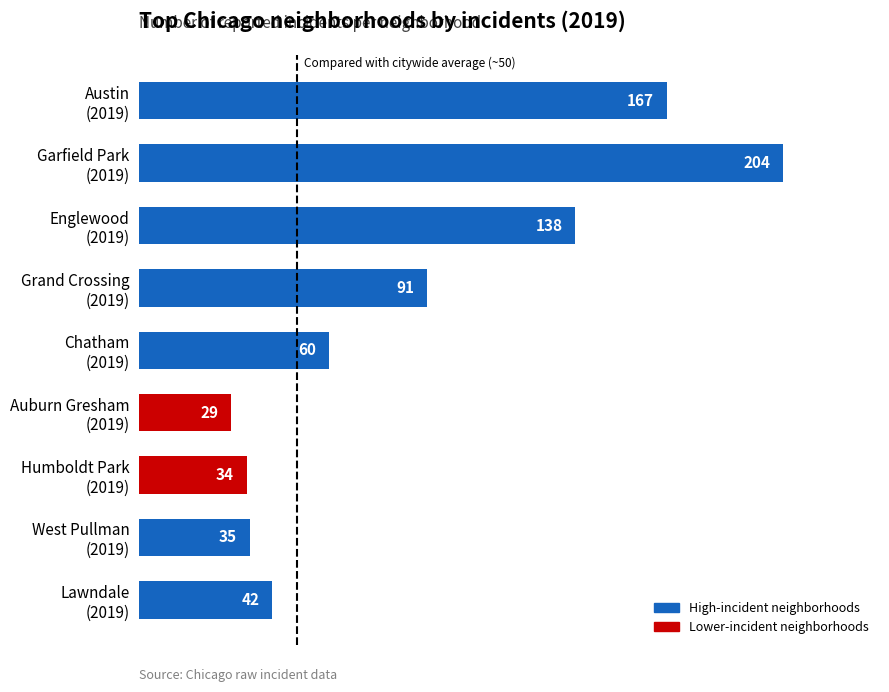

Are the bars grouped side by side (vs. stacked)?

No